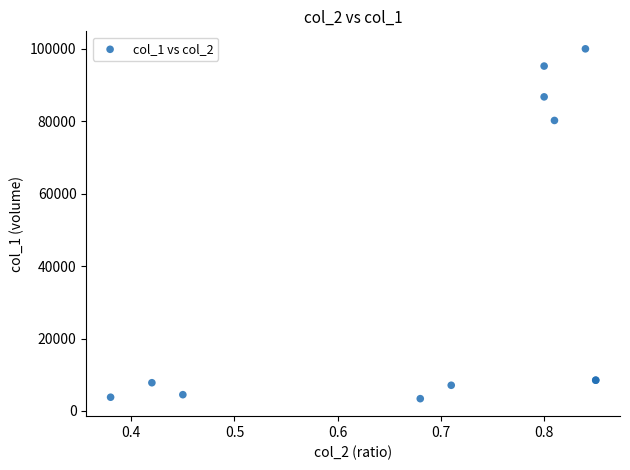

What Y value in the scatter plot is closest to 51680?

80190